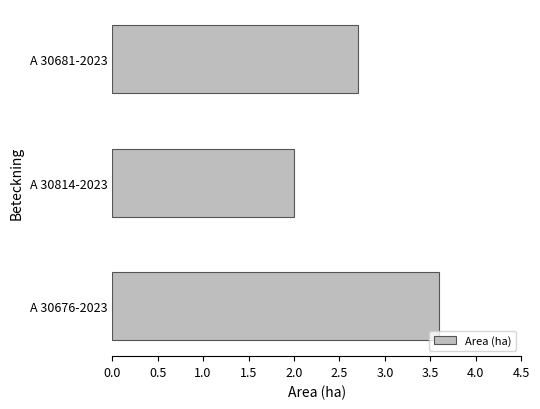

What is the difference between the second highest and minimum values?

0.7